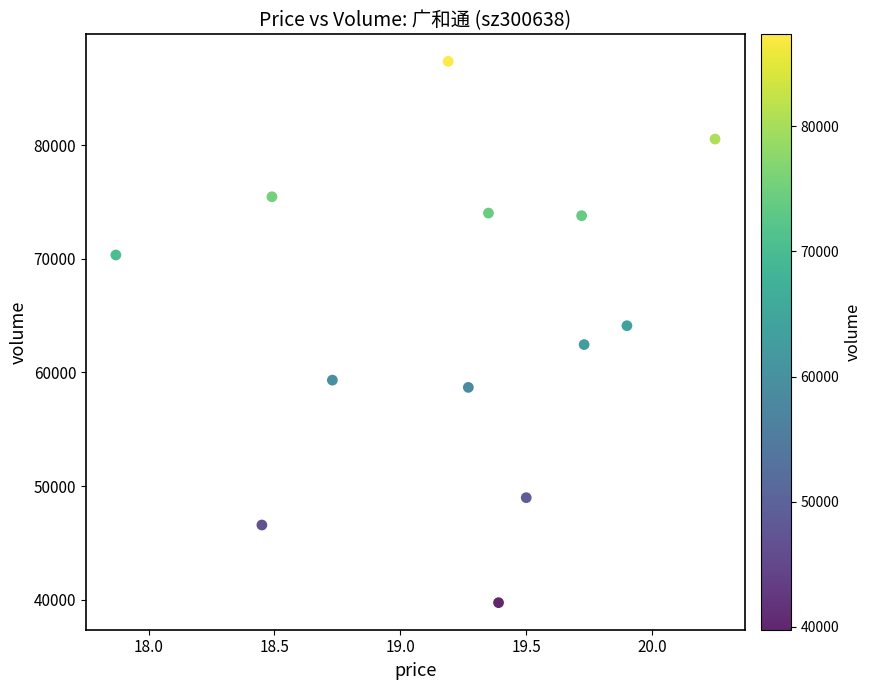

What Y value in the scatter plot is closest to 63557?

64112